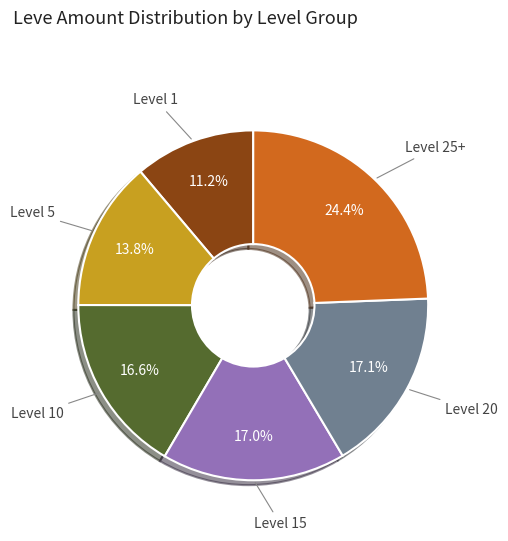

Does any single category account for the majority?

No